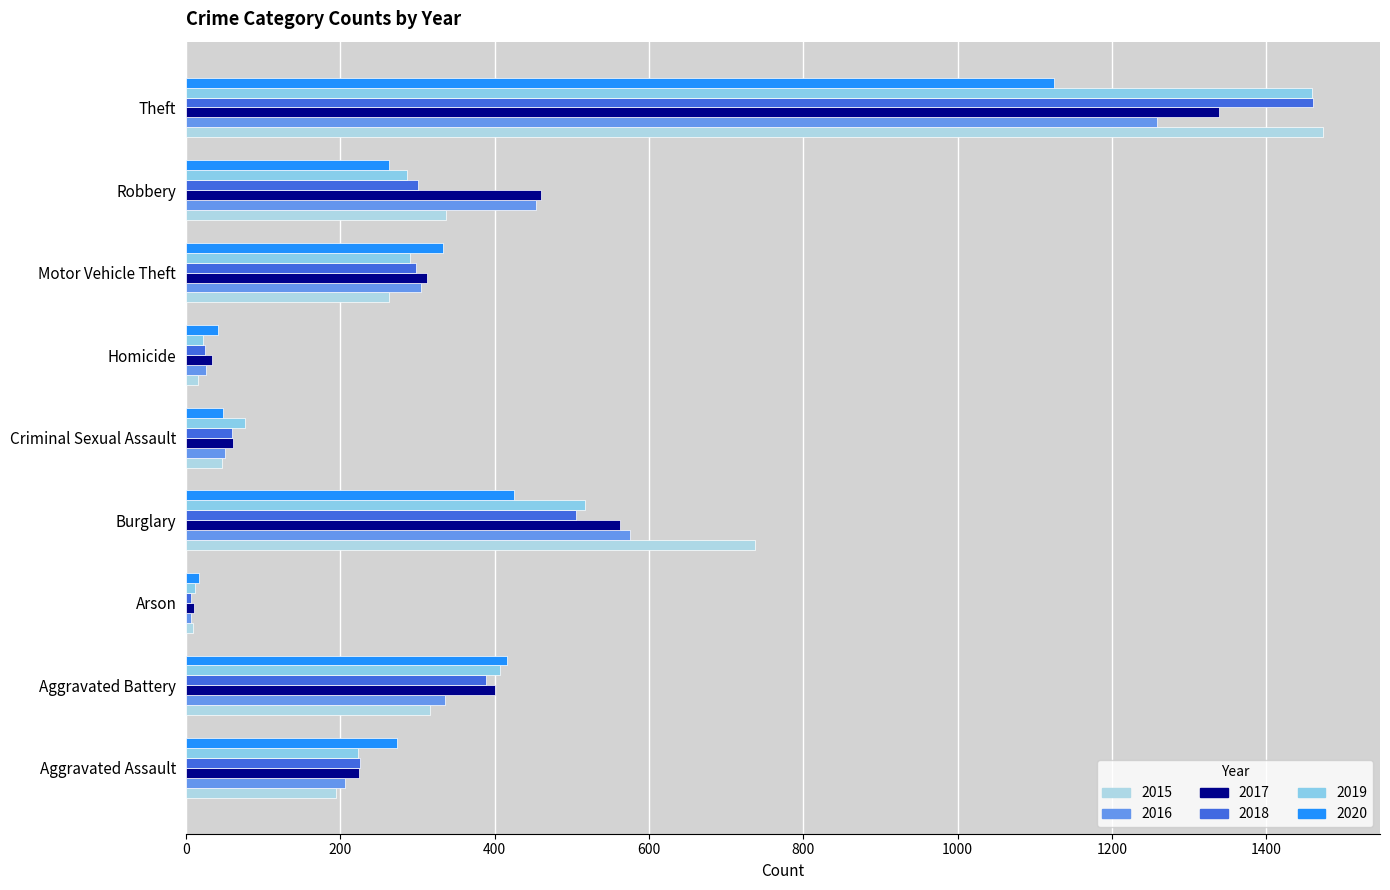

What is the value of the 2016 bar at the 7th from the left?

304